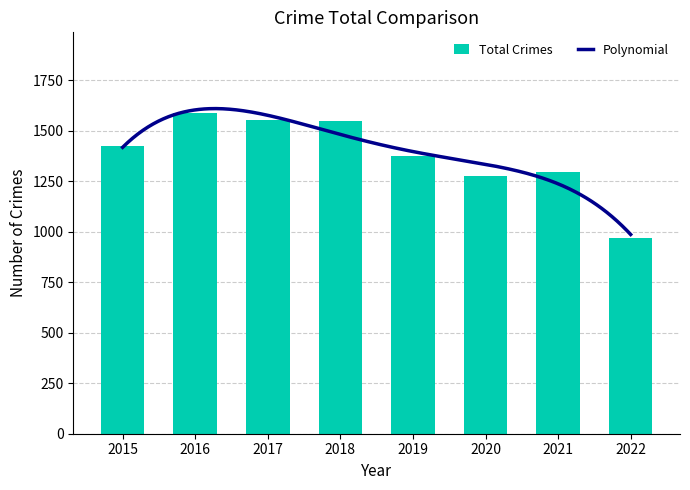

What is the difference between the maximum and minimum values?

619